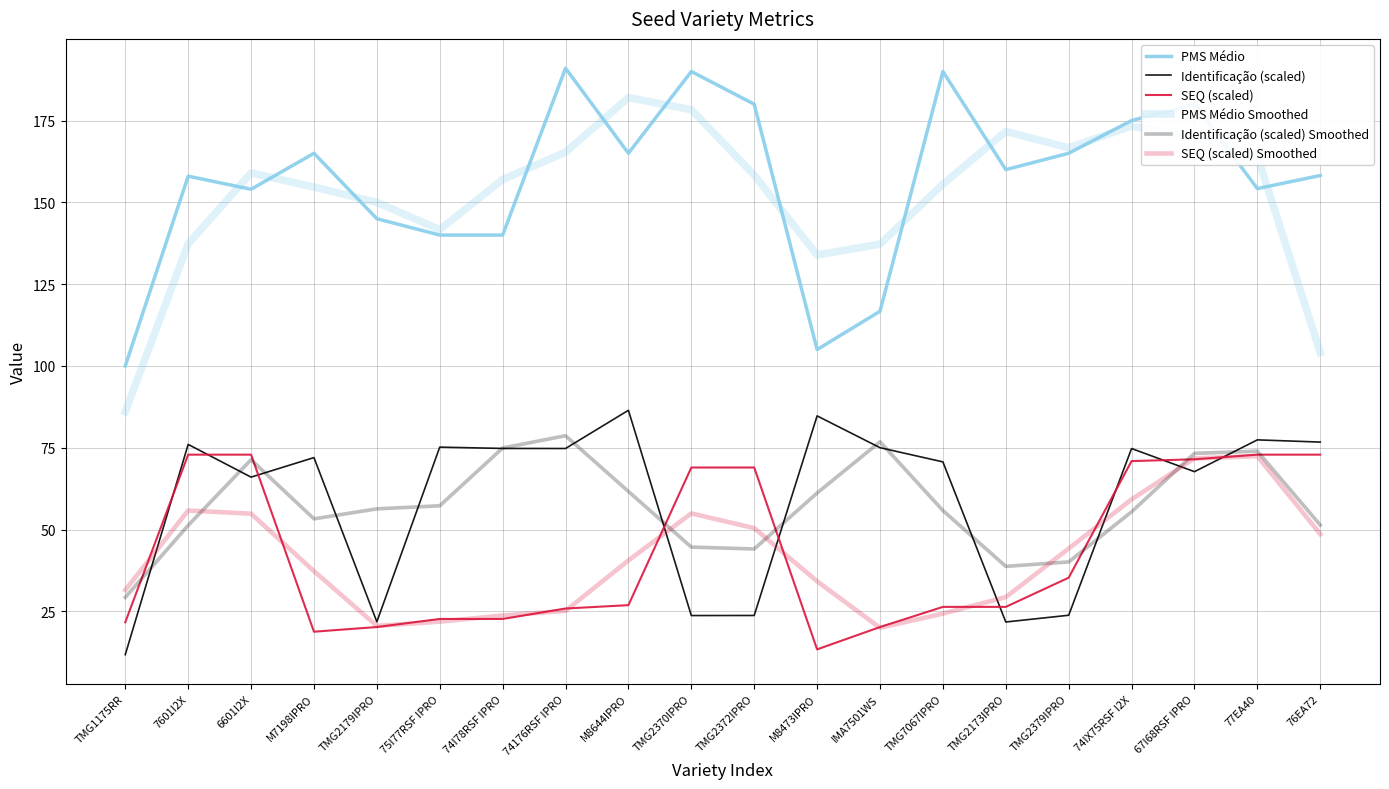

At which category is the sum across all series the highest?

67I68RSF IPRO